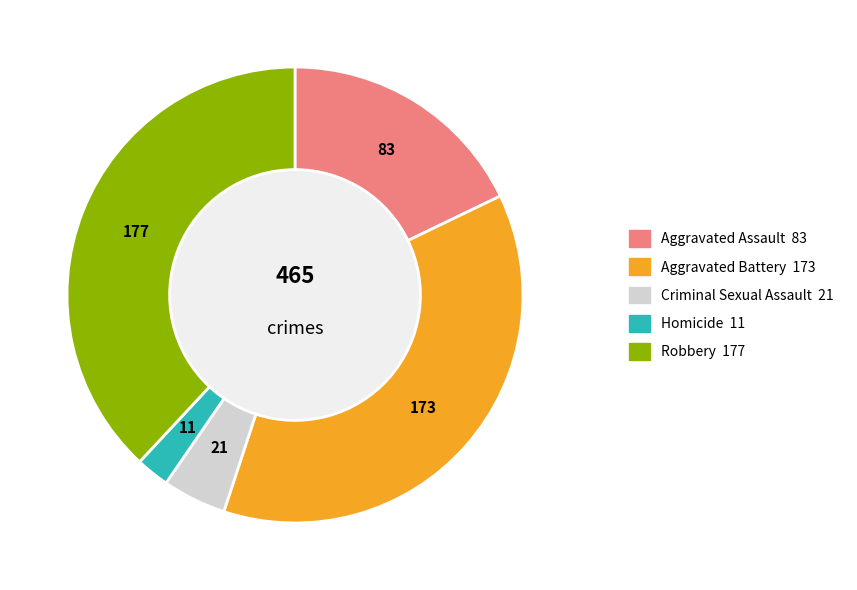

True or false: Aggravated Assault accounts for 18% of the total.

True